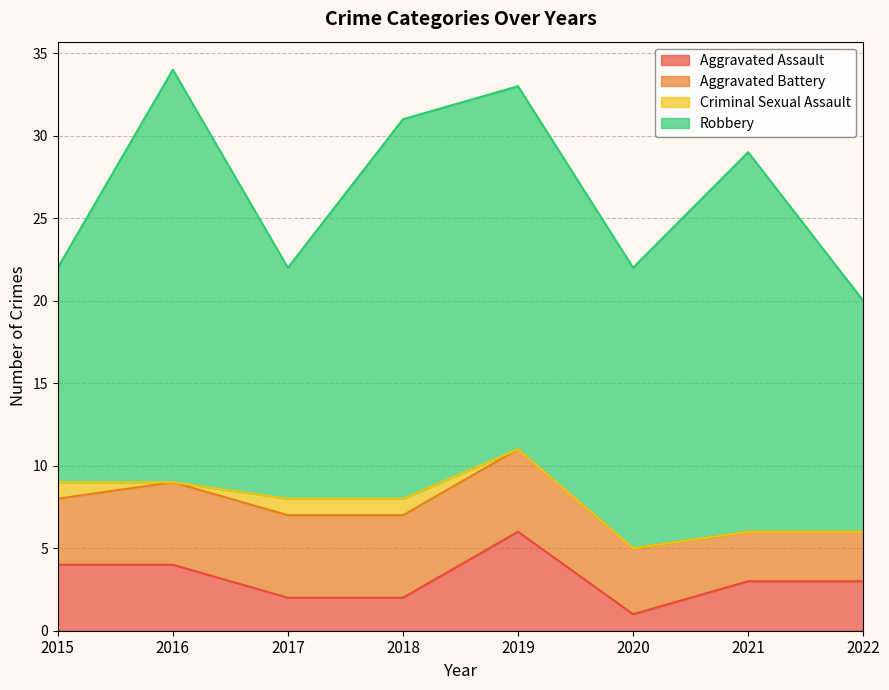

What is the spread (max minus min) of values at 2019?

22